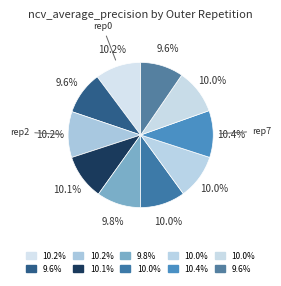

How many slices are in this pie chart?

10